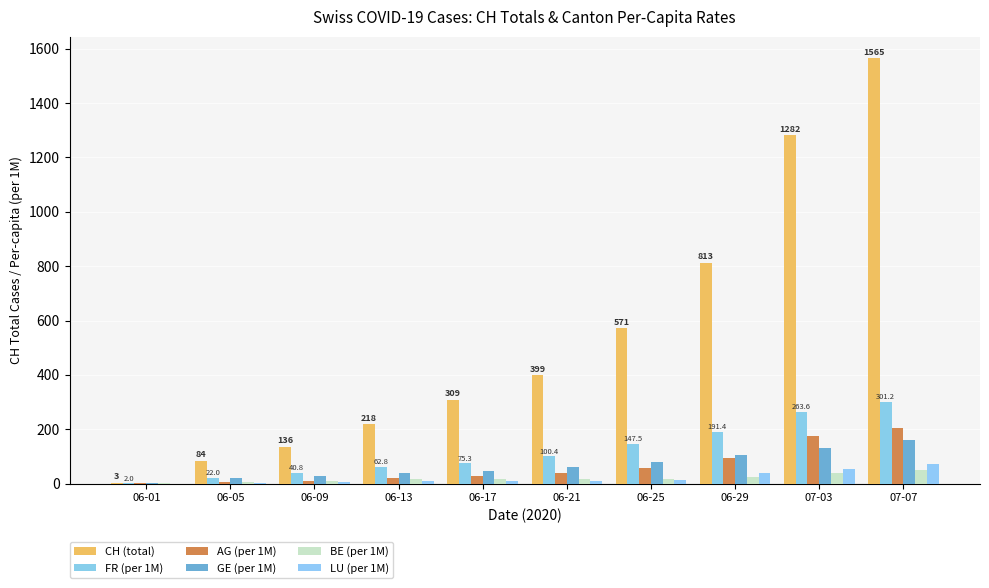

Reading left to right, list all the values displayed in this chart.

CH (total): 06-01=3.0	06-05=84.0	06-09=136.0	06-13=218.0	06-17=309.0	06-21=399.0	06-25=571.0	06-29=813.0	07-03=1282.0	07-07=1565.0
FR (per 1M): 06-01=2.0	06-05=22.0	06-09=40.8	06-13=62.8	06-17=75.3	06-21=100.4	06-25=147.5	06-29=191.4	07-03=263.6	07-07=301.2
AG (per 1M): 06-01=1.5	06-05=4.4	06-09=10.3	06-13=20.6	06-17=26.5	06-21=38.3	06-25=59.0	06-29=95.8	07-03=176.9	07-07=206.4
GE (per 1M): 06-01=2.0	06-05=20.2	06-09=28.3	06-13=40.4	06-17=46.4	06-21=62.6	06-25=80.8	06-29=105.0	07-03=129.2	07-07=161.5
BE (per 1M): 06-01=1.0	06-05=5.8	06-09=8.7	06-13=16.4	06-17=16.4	06-21=16.4	06-25=16.4	06-29=24.2	07-03=37.7	07-07=51.2
LU (per 1M): 06-01=0.0	06-05=2.0	06-09=5.0	06-13=10.1	06-17=10.1	06-21=10.1	06-25=15.1	06-29=40.3	07-03=55.4	07-07=70.6